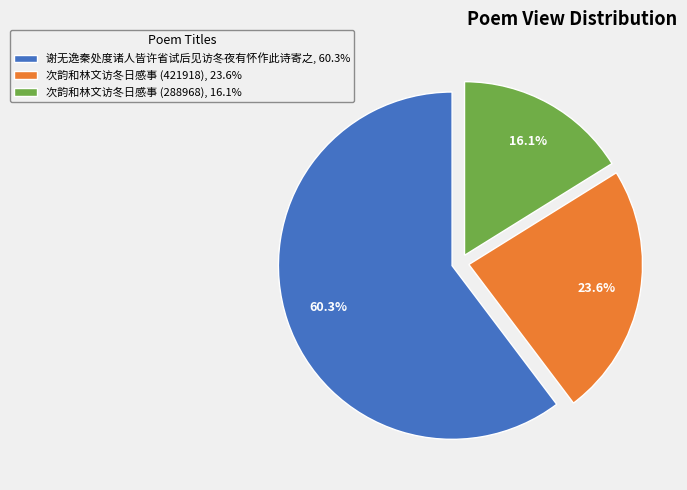

To the nearest percent, what portion does 谢无逸秦处度诸人皆许省试后见访冬夜有怀作此诗寄之 represent?

60%